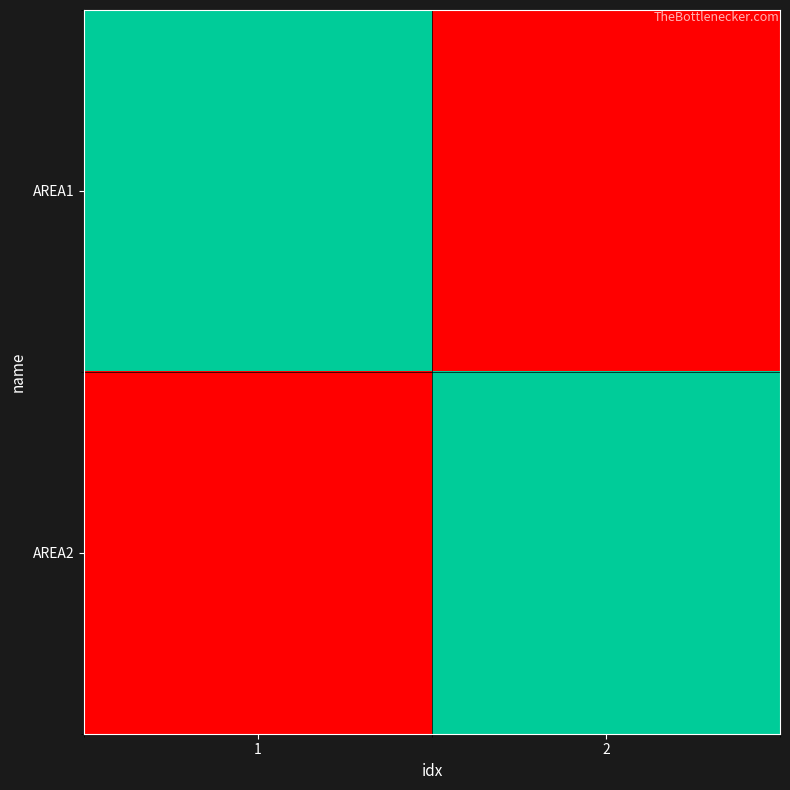

Which category has the lowest value across all series?

2